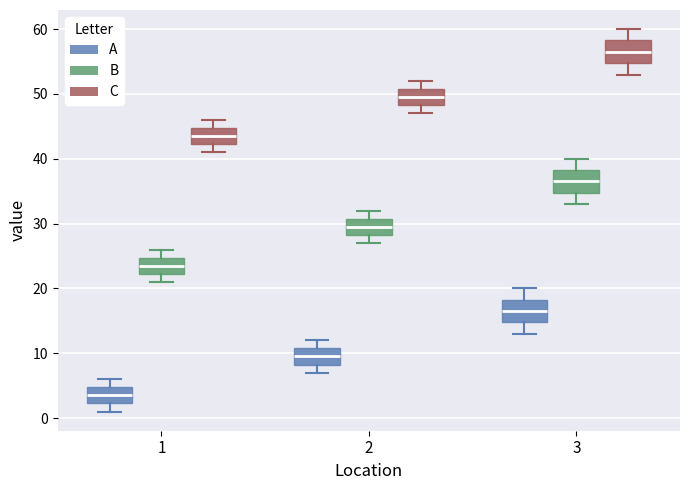

Where does the upper whisker of the box for 3 (C) end on the y-axis? The values are not printed on the chart, so give them approximately, as read against the axis.

60